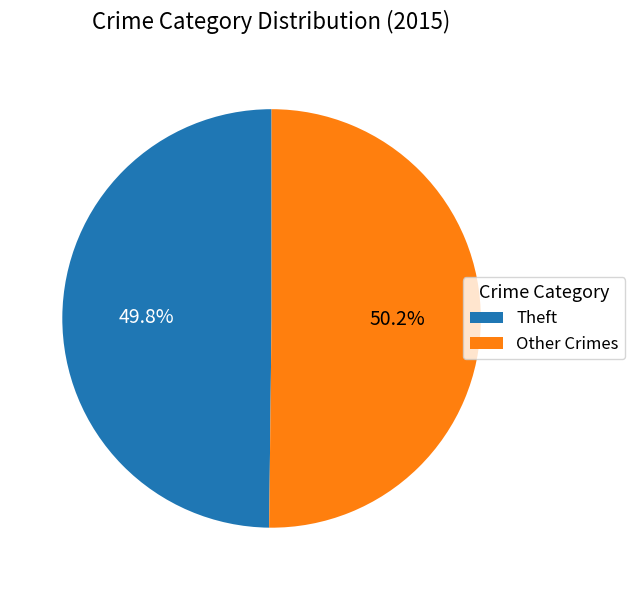

Approximately how many times larger is the value at Theft compared to Other Crimes?

1.0